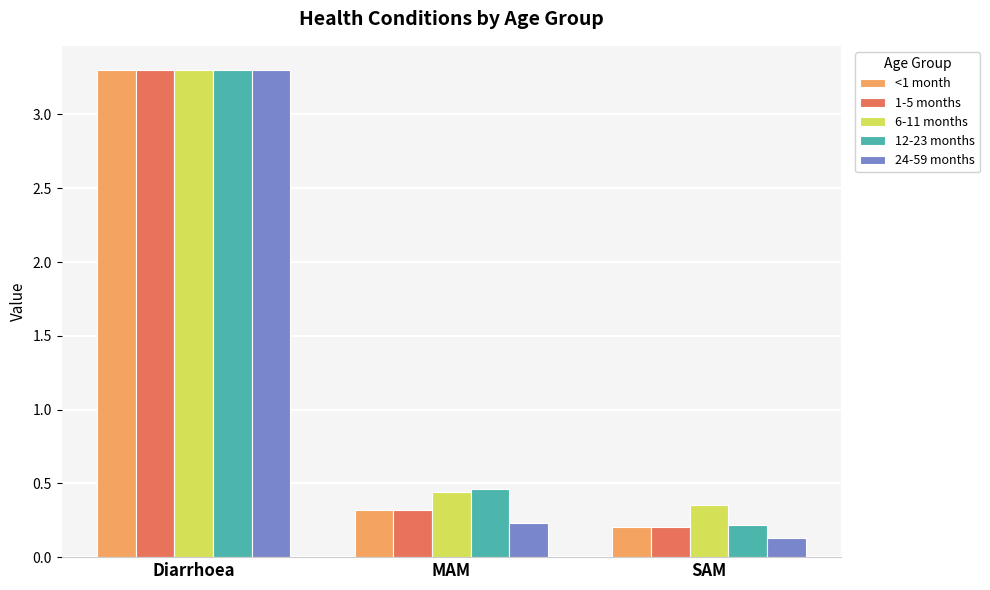

What is the sum of the 24-59 months values at MAM and Diarrhoea?

3.5